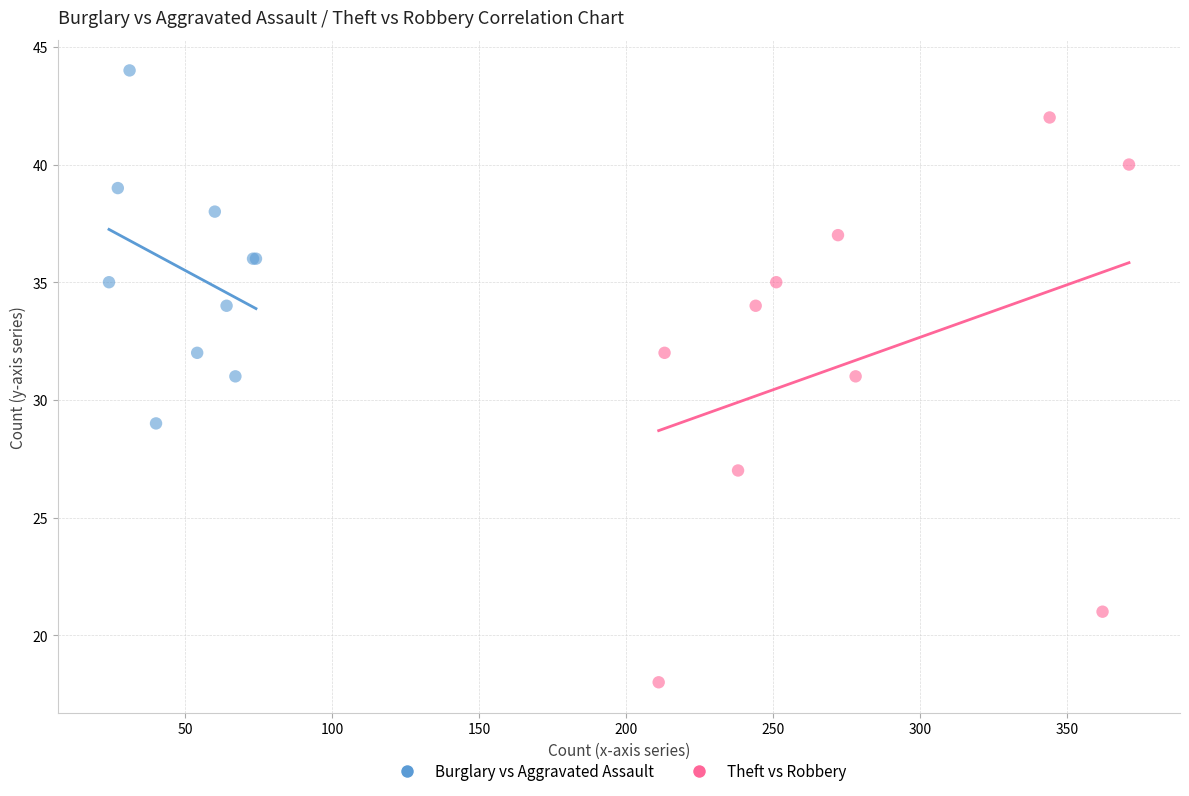

Which series has the largest Y range (max minus min)?

Theft vs Robbery